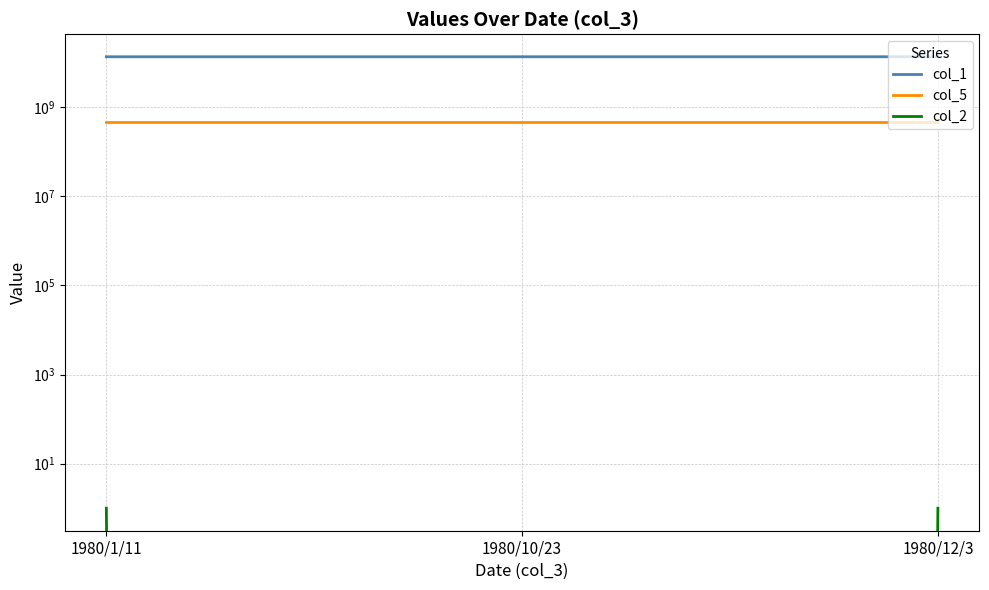

At which category is the sum across all series the highest?

1980/12/3